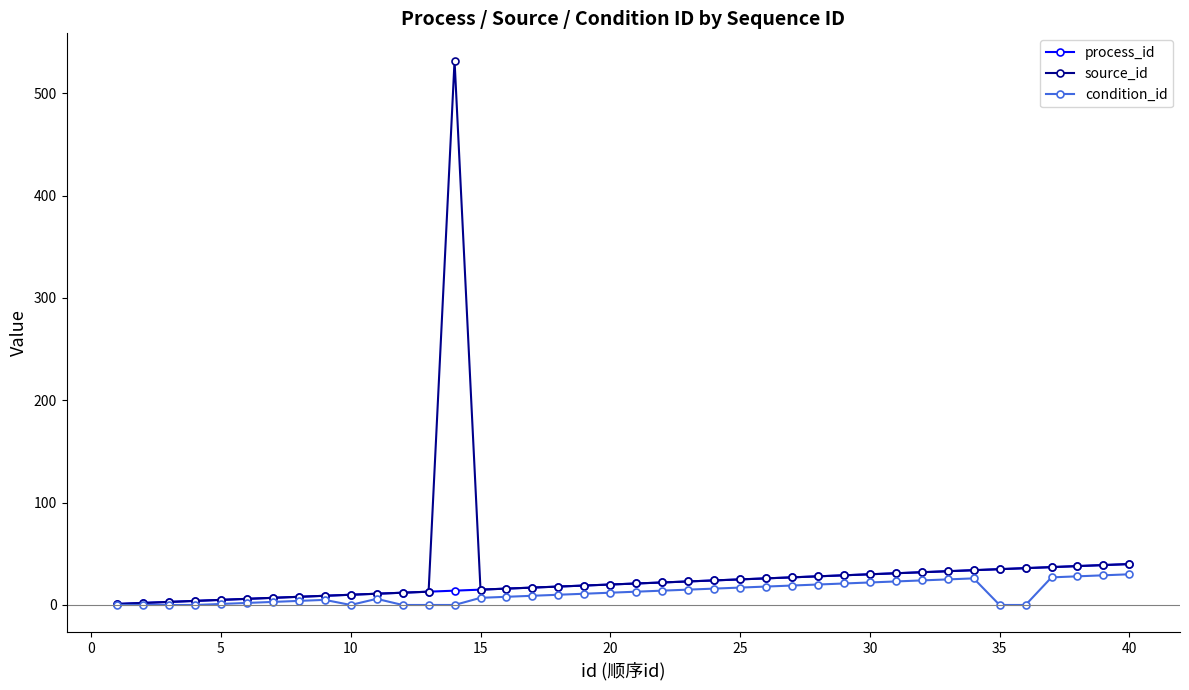

What is the maximum value shown in the chart?

532